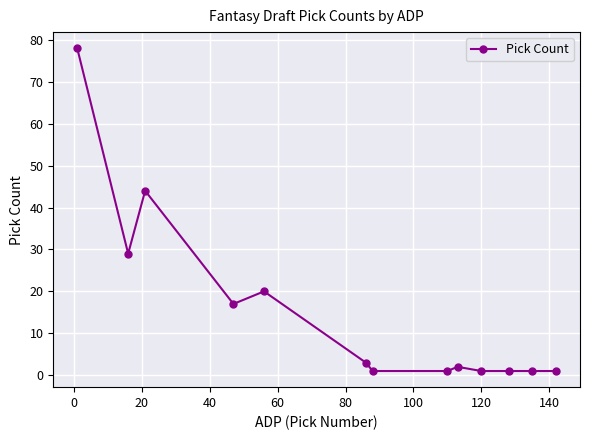

What is the value of the 4th point from the left?

17